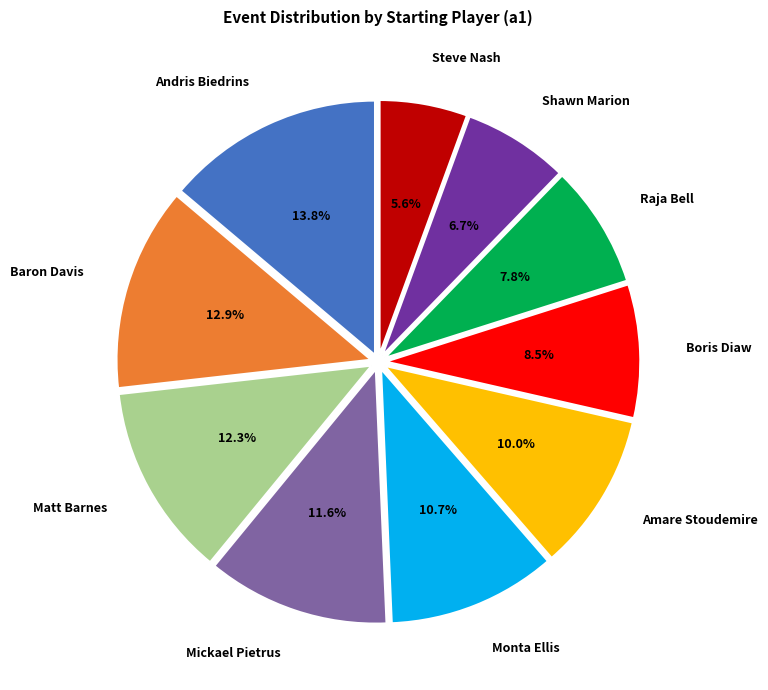

Rank the categories by value from lowest to highest.

Steve Nash, Shawn Marion, Raja Bell, Boris Diaw, Amare Stoudemire, Monta Ellis, Mickael Pietrus, Matt Barnes, Baron Davis, Andris Biedrins